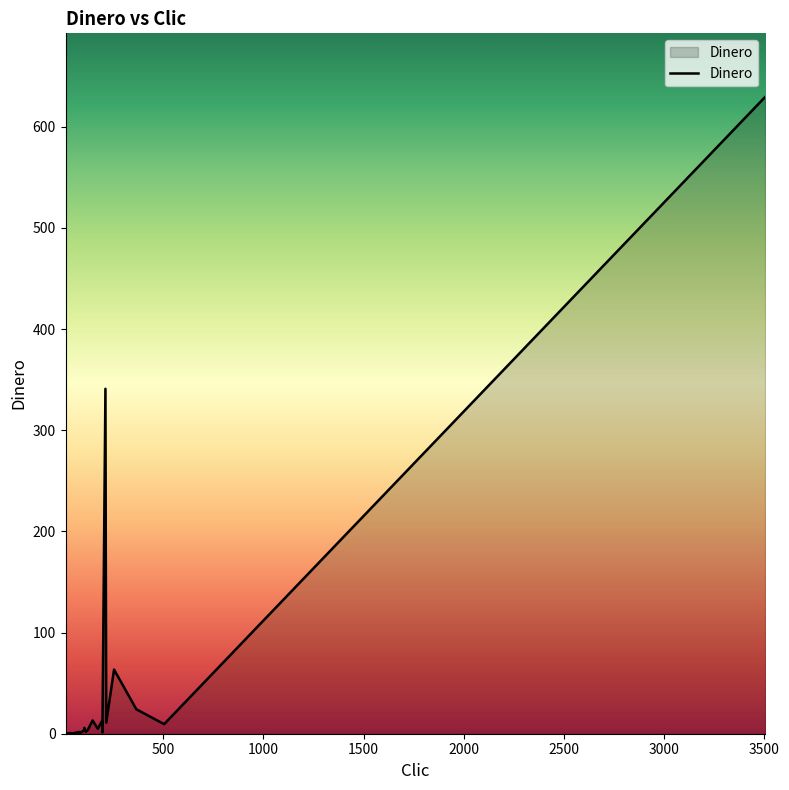

What is the sum of all values?

1128.9